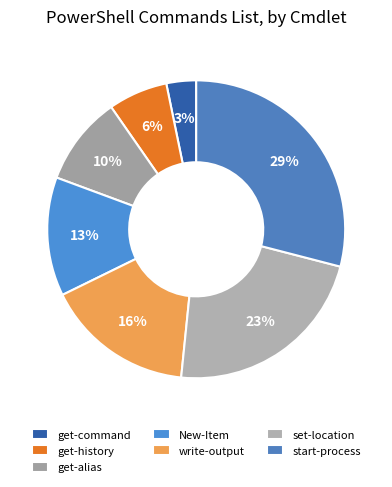

Is there a majority slice in this chart?

No